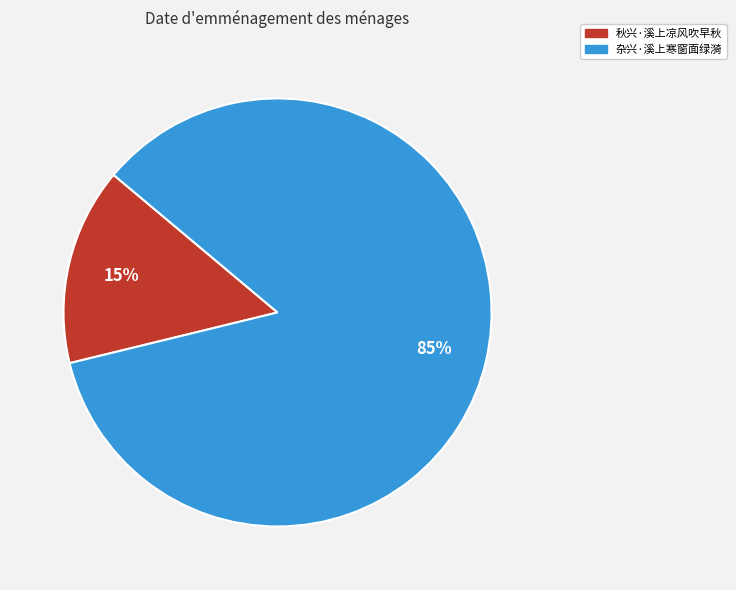

Is it true that 杂兴·溪上寒窗面绿漪 is 85% of the pie?

True